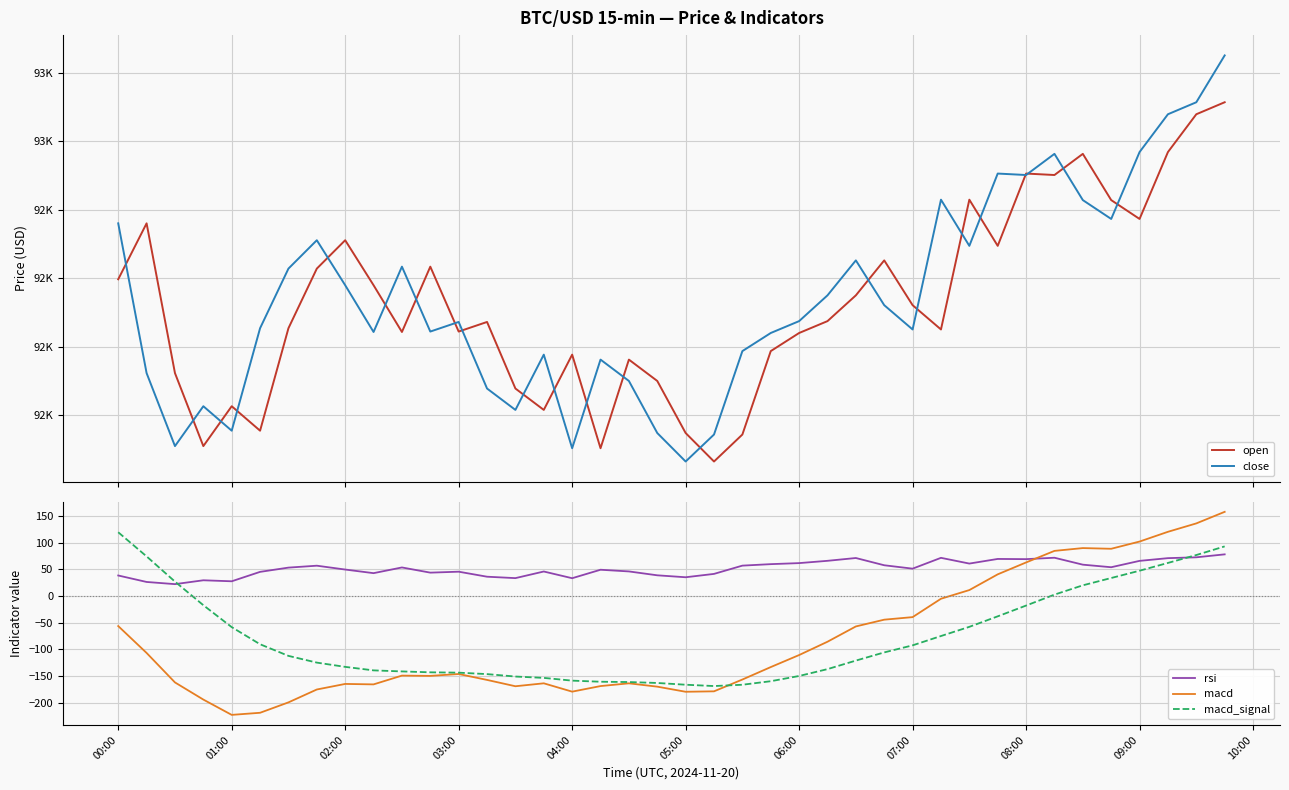

True or false: open and macd_signal intersect in this chart.

False